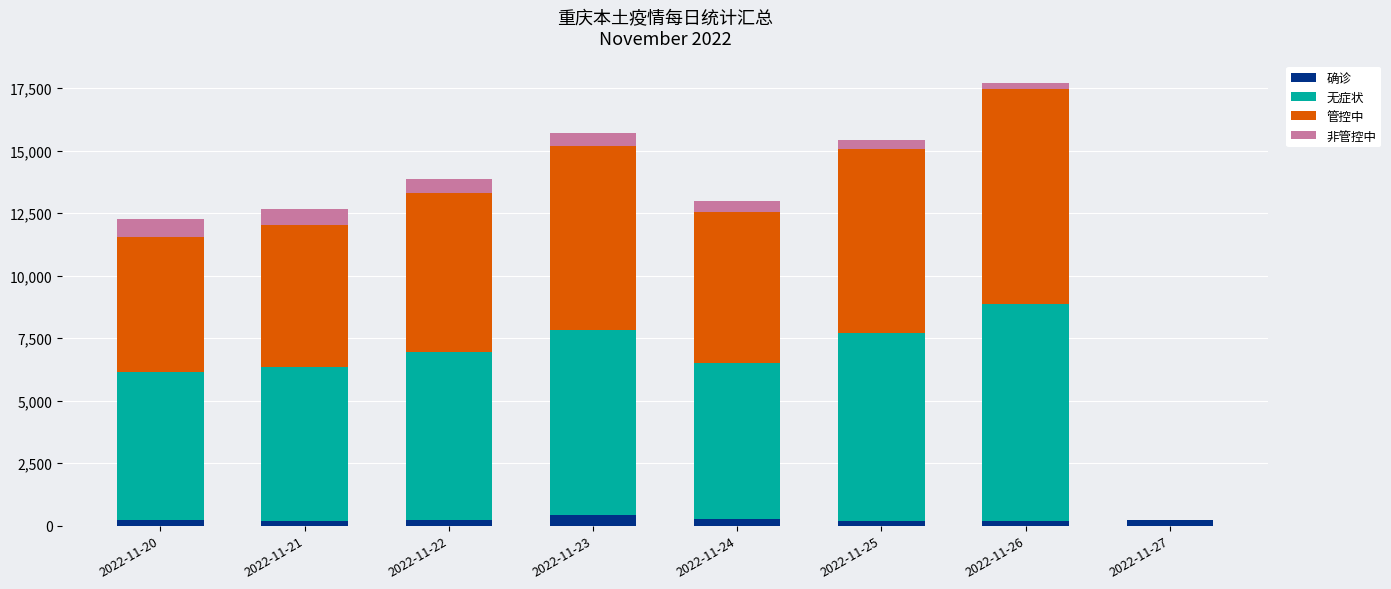

What is the total value across all series at 2022-11-23?

15692